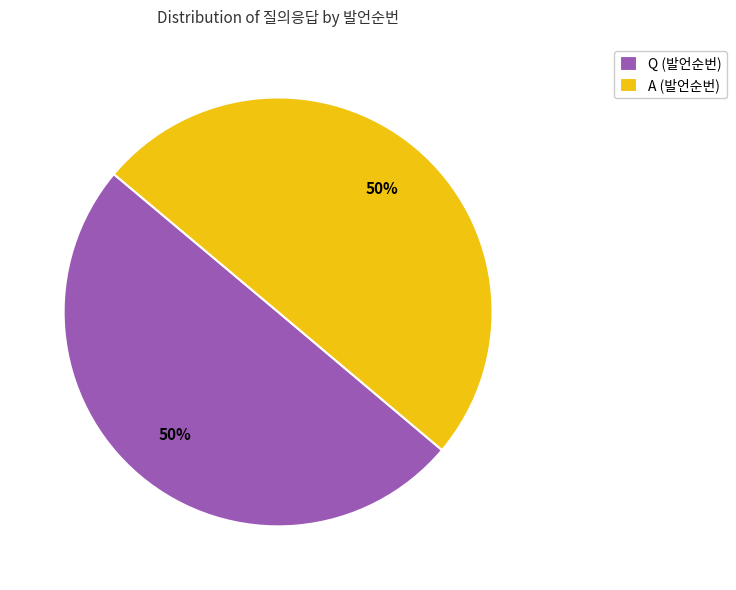

To the nearest percent, what is the combined percentage of A and Q?

100%